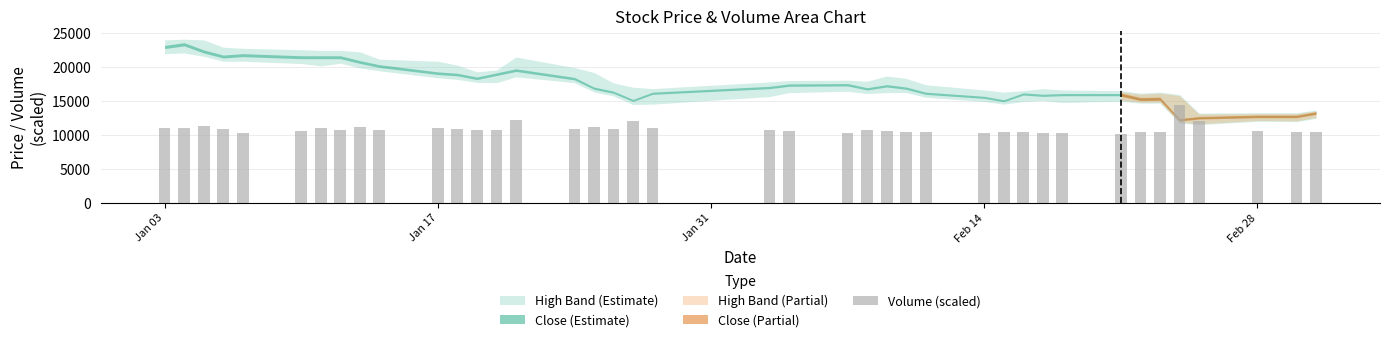

What is the maximum value shown in the chart?

14450.0